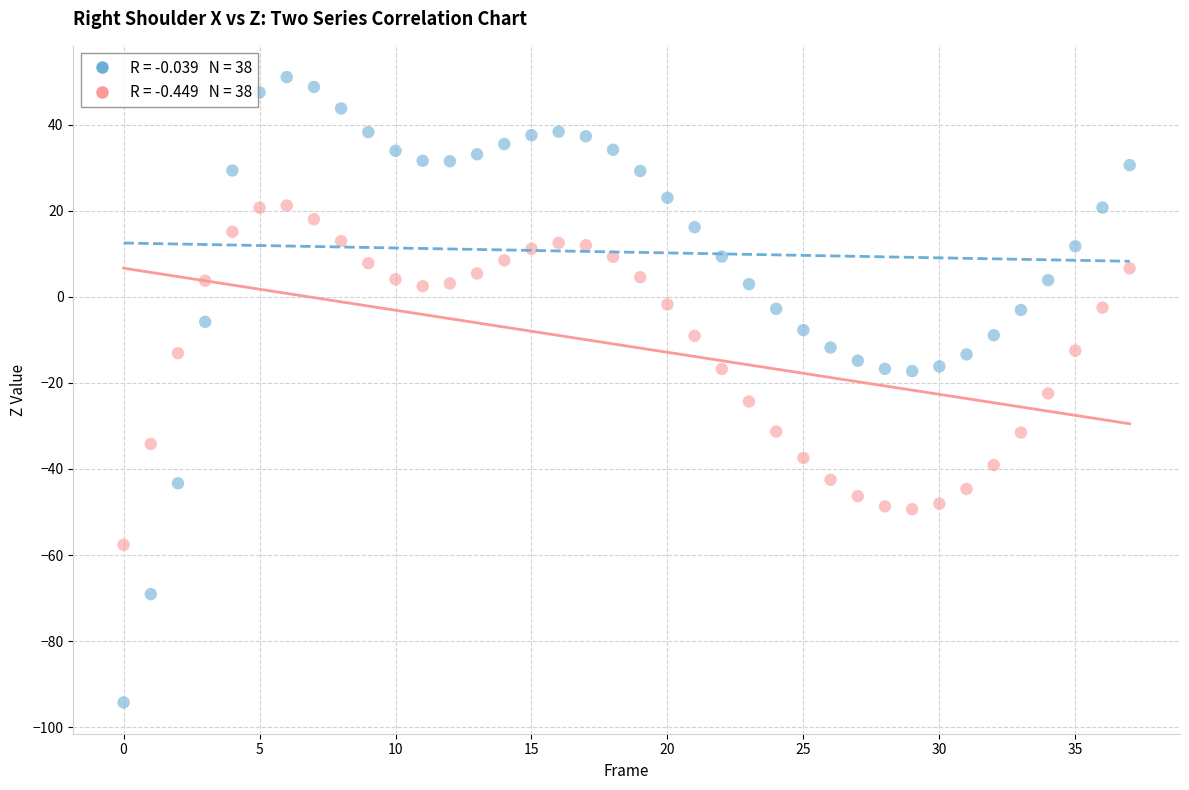

Across all data points, what is the range of Y values (max minus min)?

145.4